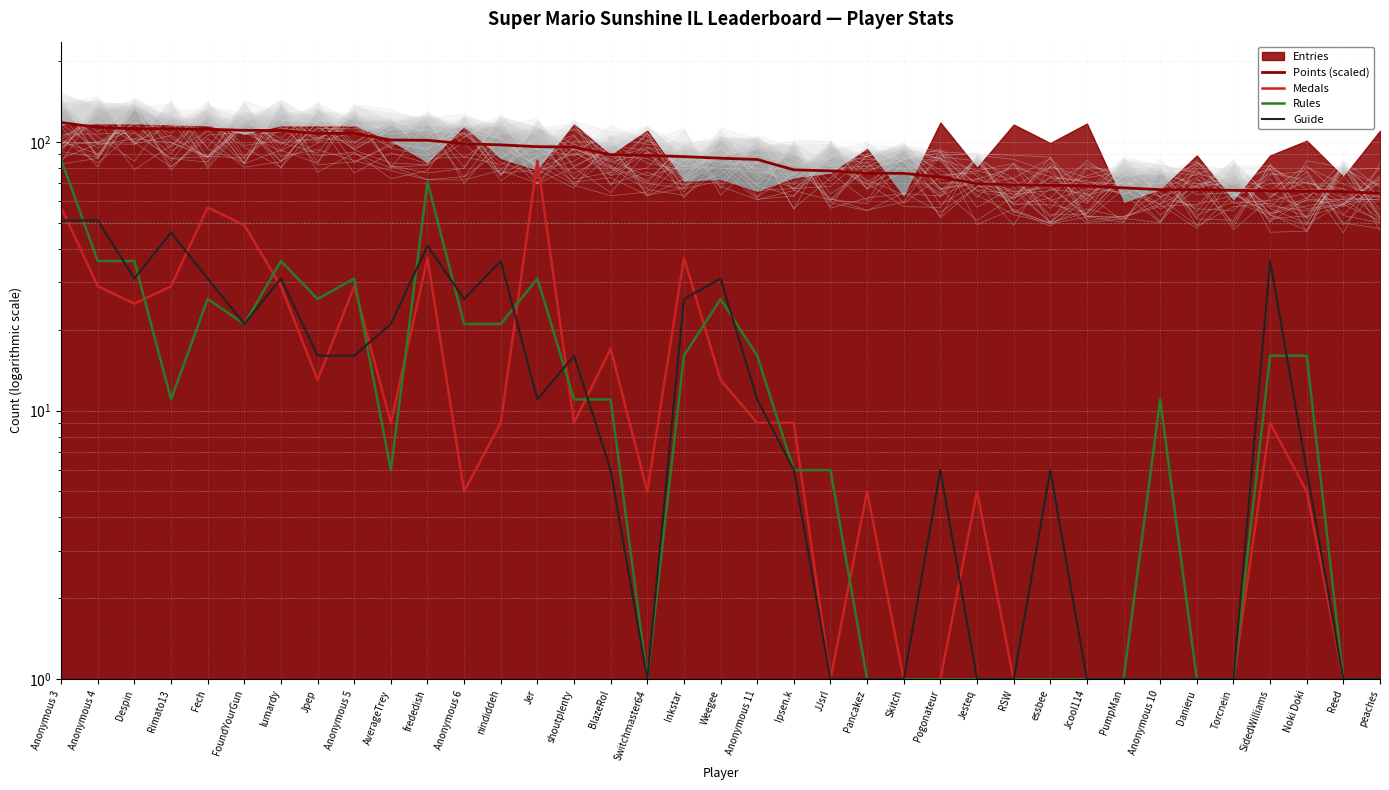

What is the maximum value for Medals?

85.0